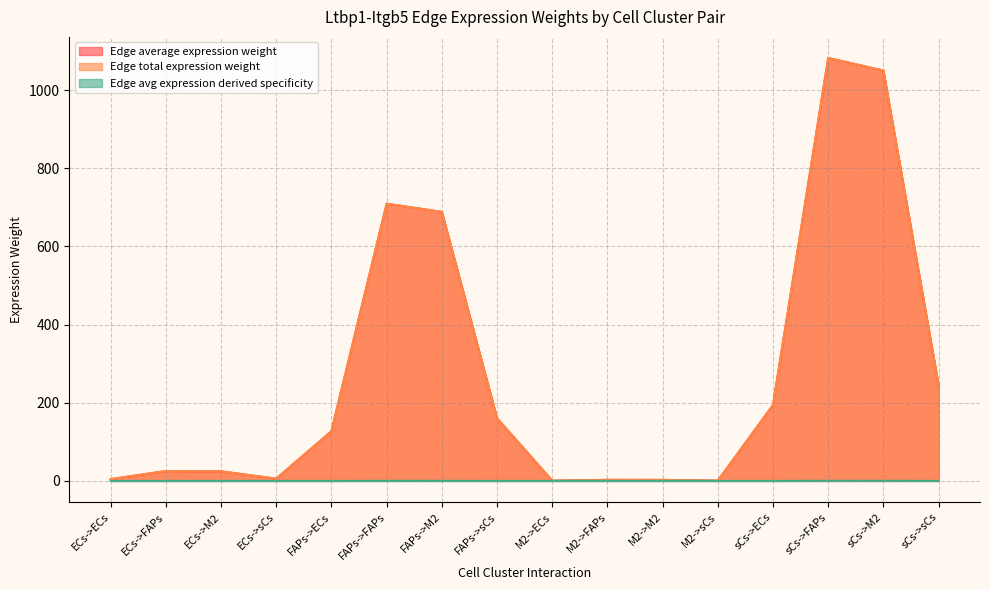

What is the label of the 12th point from the left?

M2->sCs